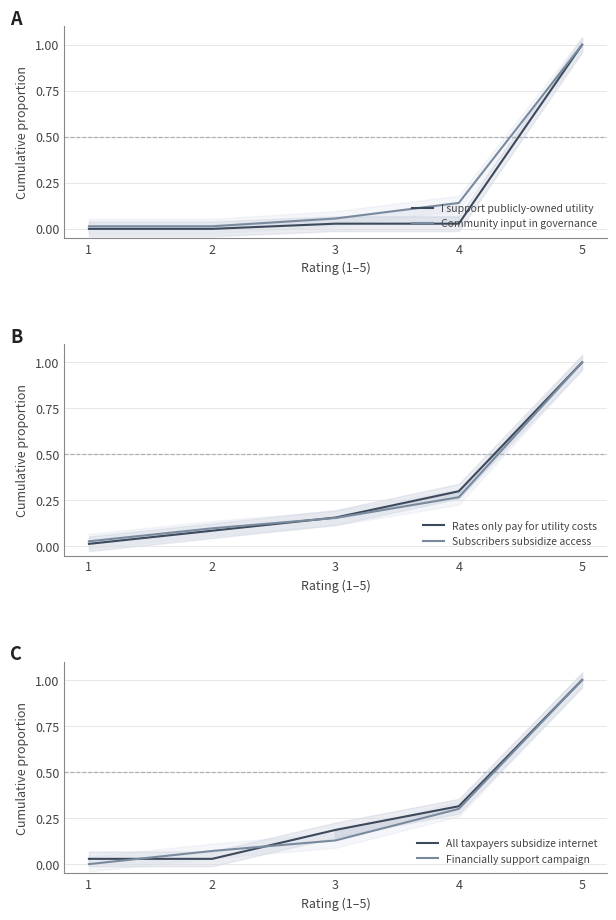

Which series has the widest spread of values?

I support publicly-owned utility